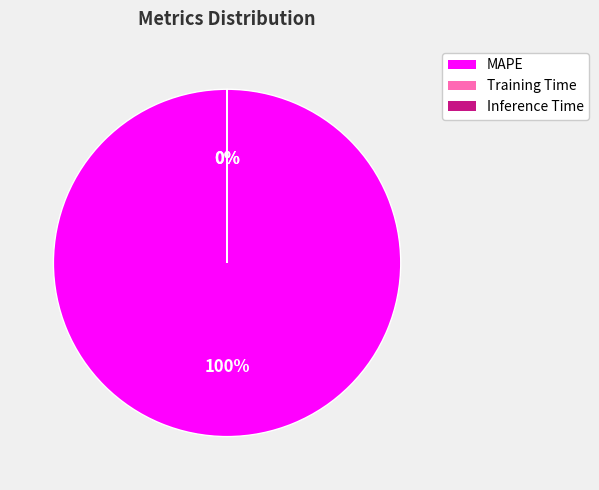

Is it true that Inference Time is 0% of the pie?

True